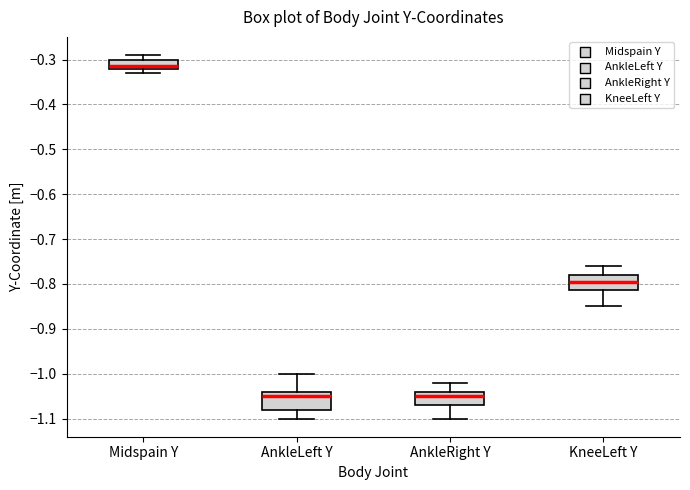

Where is the lower edge of the box for Midspain Y on the y-axis? The values are not printed on the chart, so give them approximately, as read against the axis.

-0.32